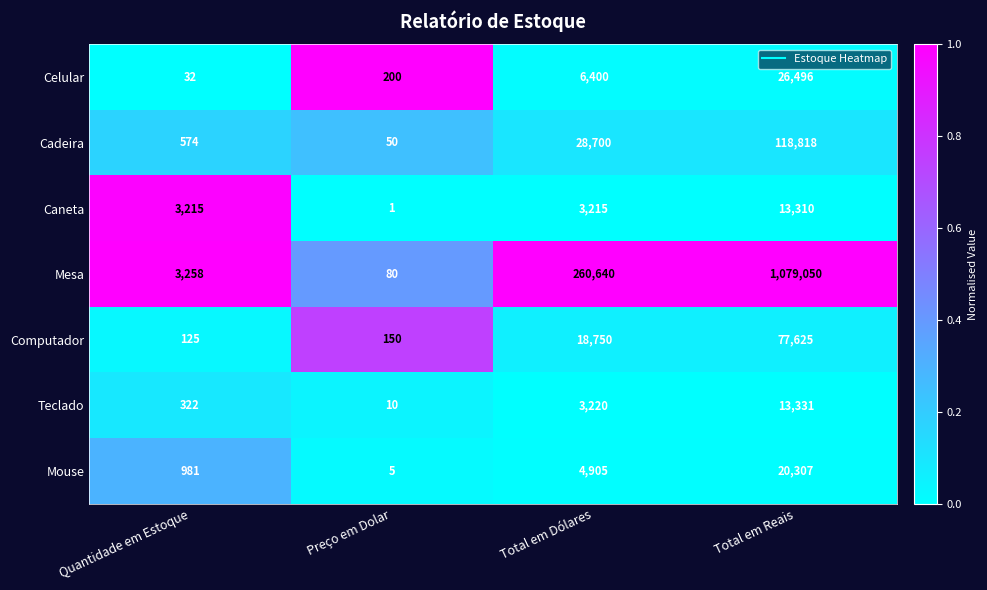

What is the maximum value shown in the chart?

1079050